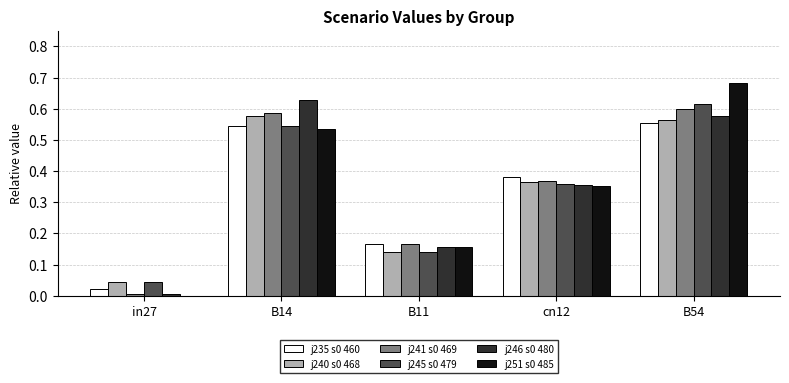

At which category is the sum across all series the highest?

B54